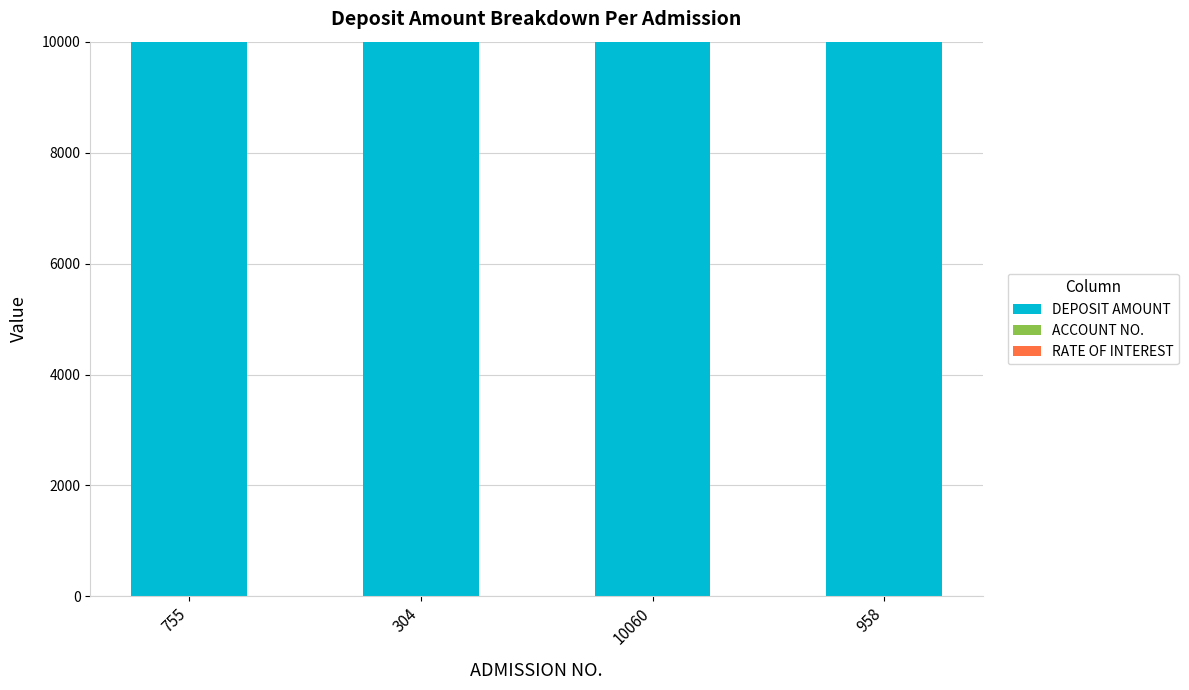

Is it true that DEPOSIT AMOUNT equals 10000.0 at 958?

True